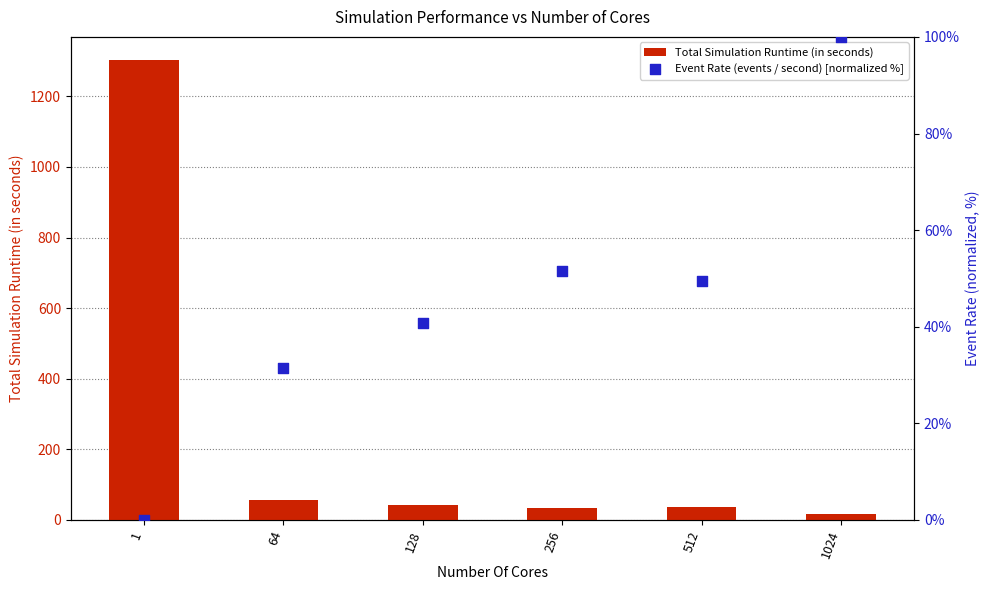

Which series has the largest total across all categories?

Total Simulation Runtime (in seconds)